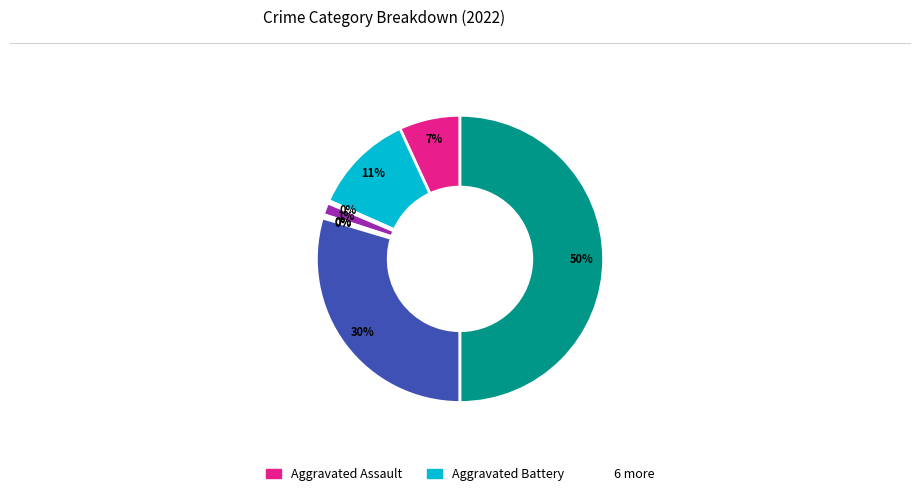

To the nearest percent, what is the average slice percentage?

12%